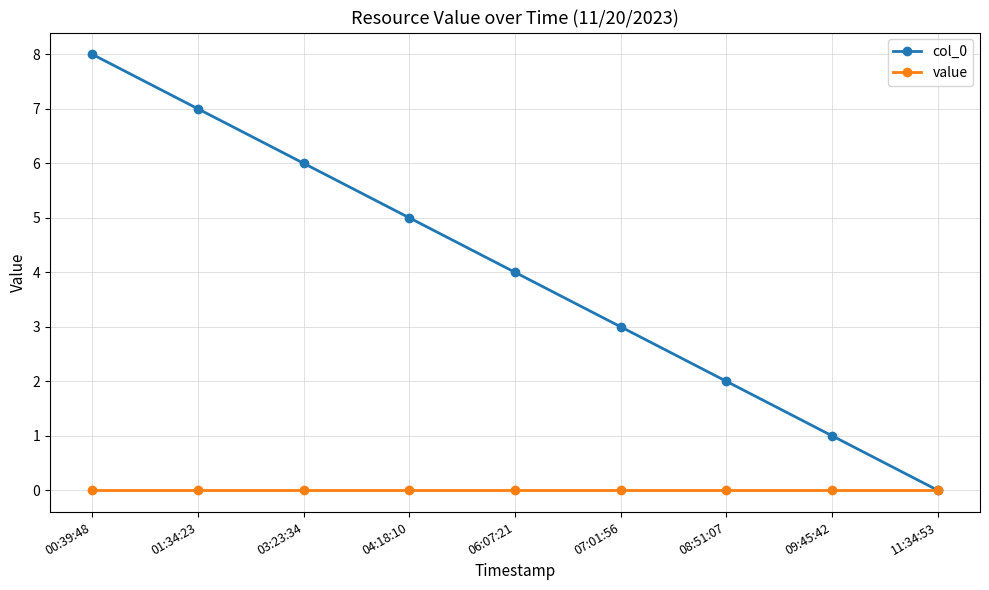

What is the value of the col_0 point at the 1st from the left?

8